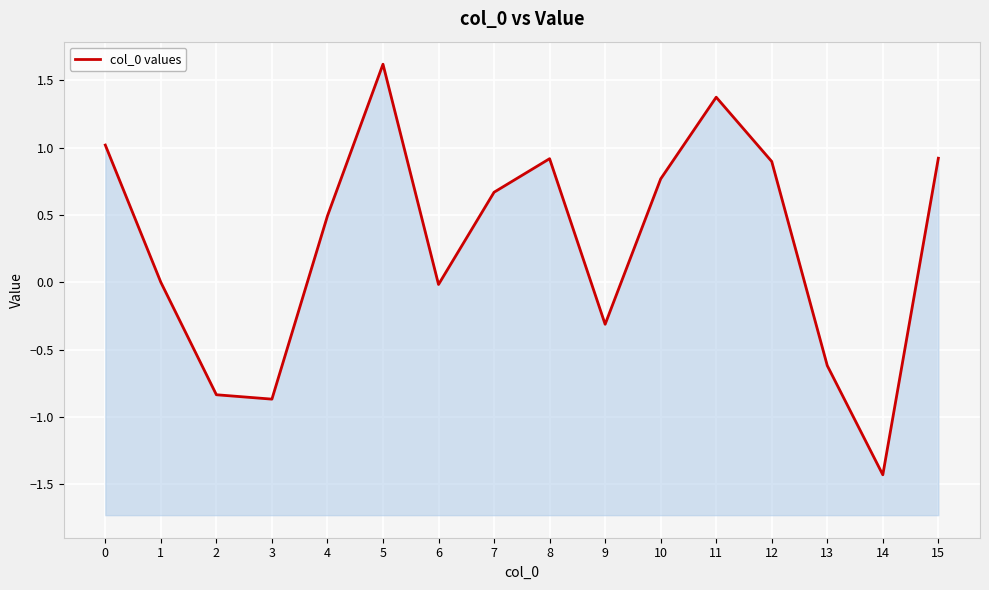

How many values are below zero?

6